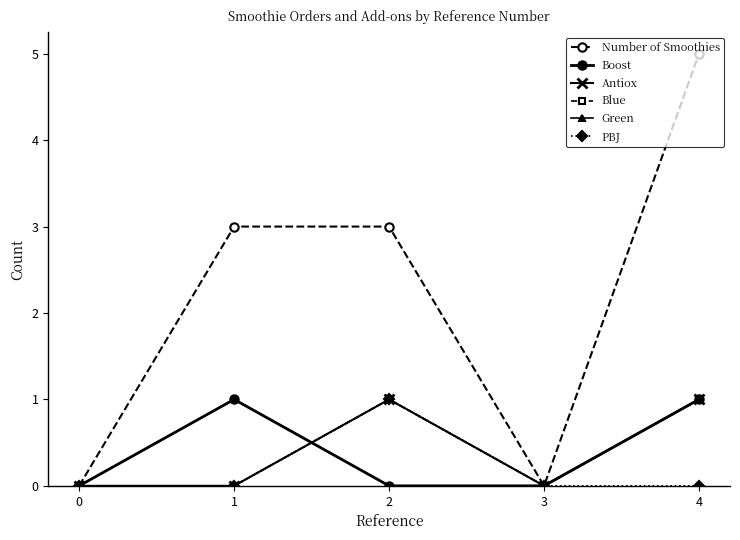

Is this an area chart (filled region under the line)?

No